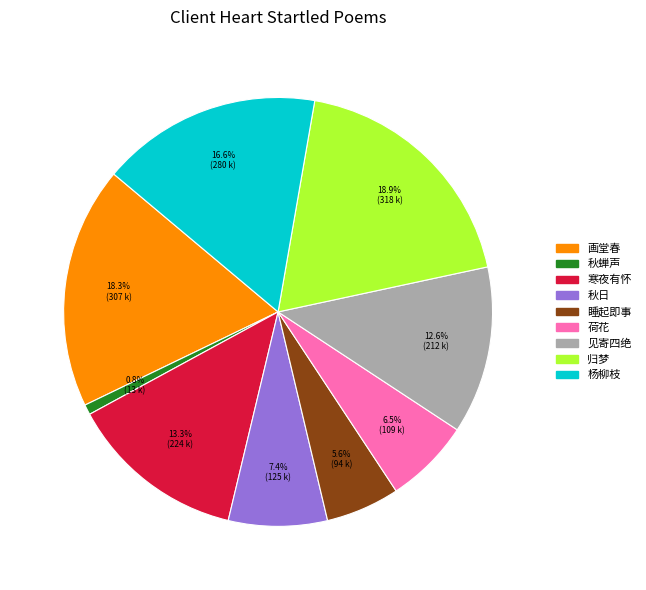

Does any single category account for the majority?

No